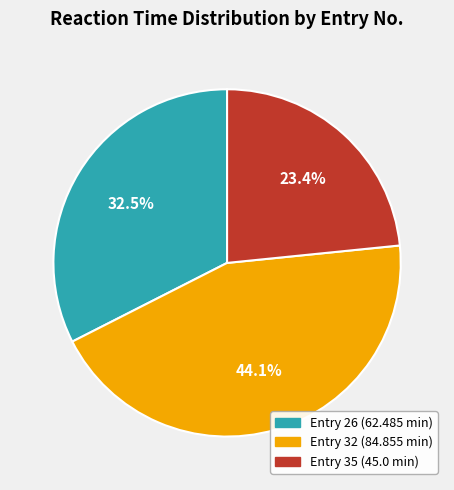

Does any single category account for the majority?

No